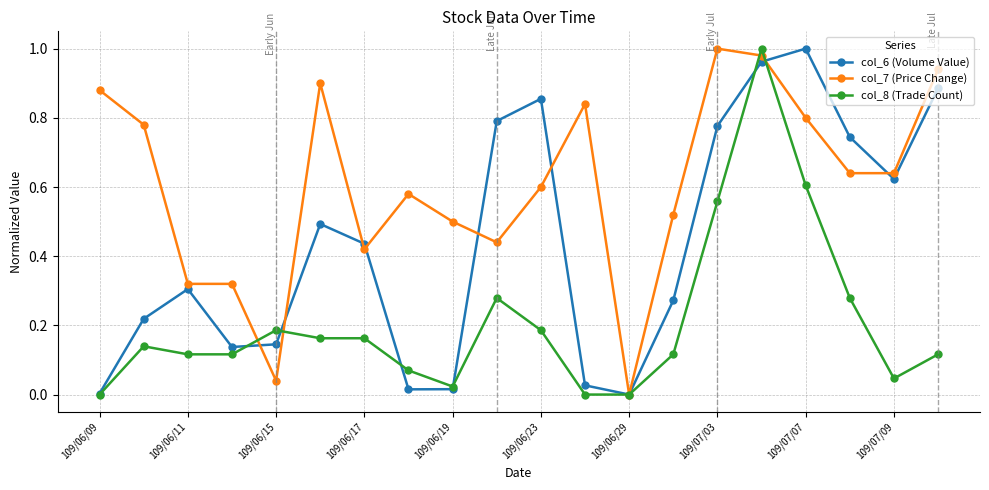

Which series has the largest total across all categories?

col_7 (Price Change)